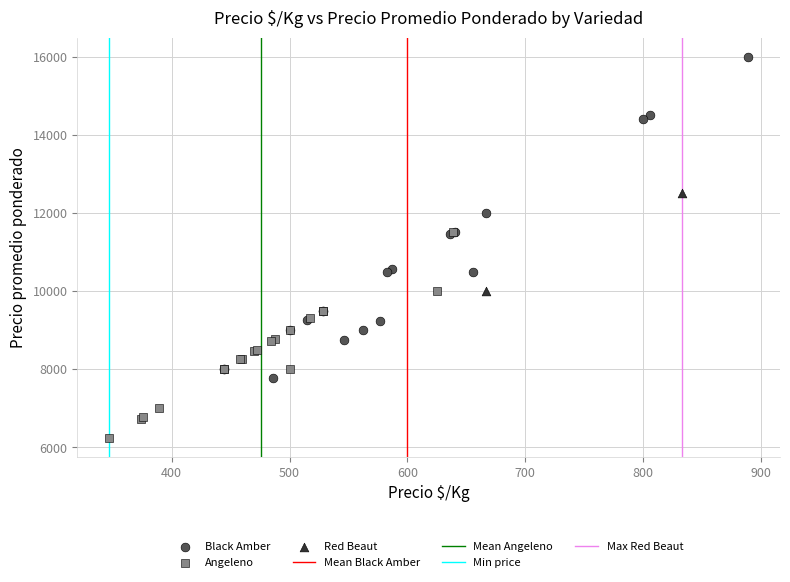

Which series reaches the minimum Y coordinate?

Angeleno